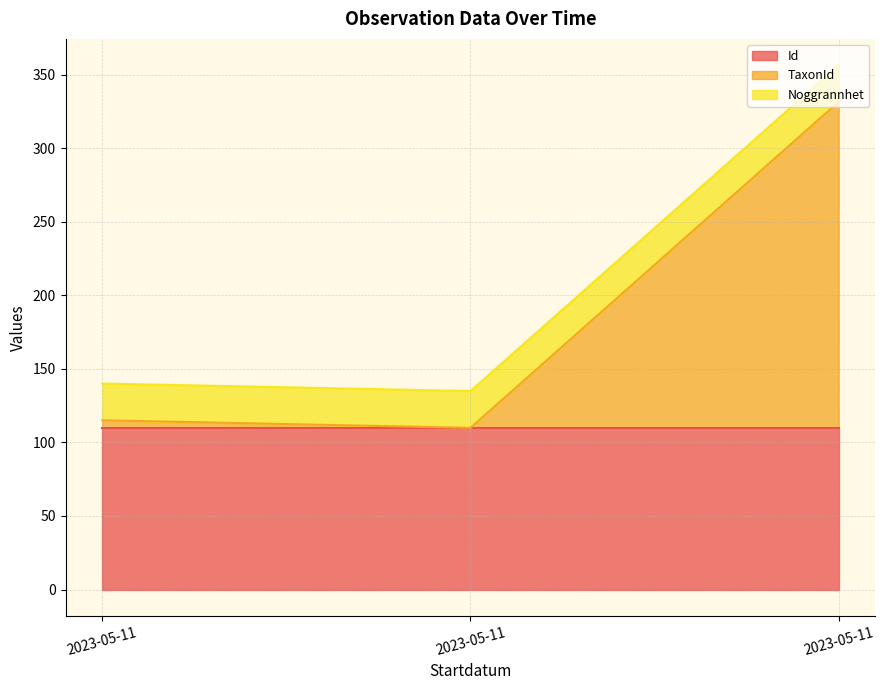

Reading right to left, list all the values displayed in this chart.

Id: 109.6	109.6	109.6
TaxonId: 331.6	109.9	115.1
Ost: 356.6	134.9	140.1